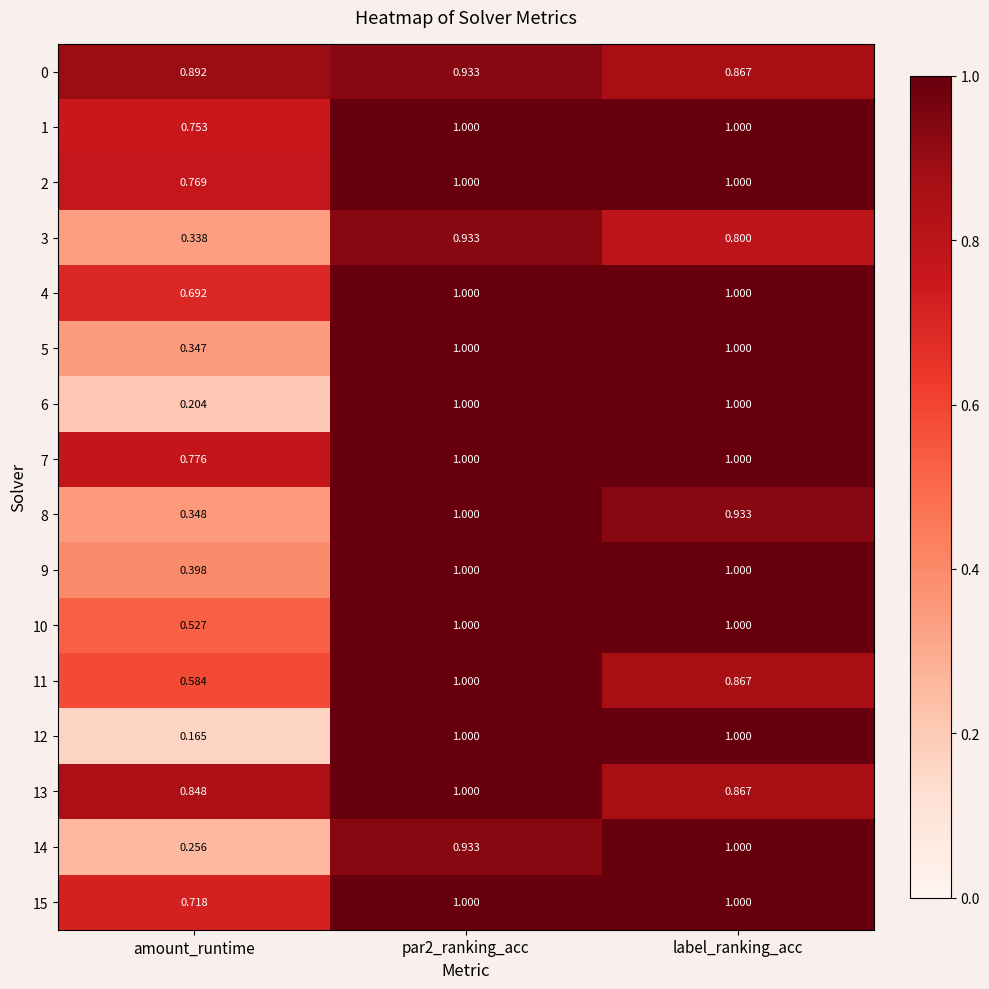

How many distinct data groups are displayed?

16